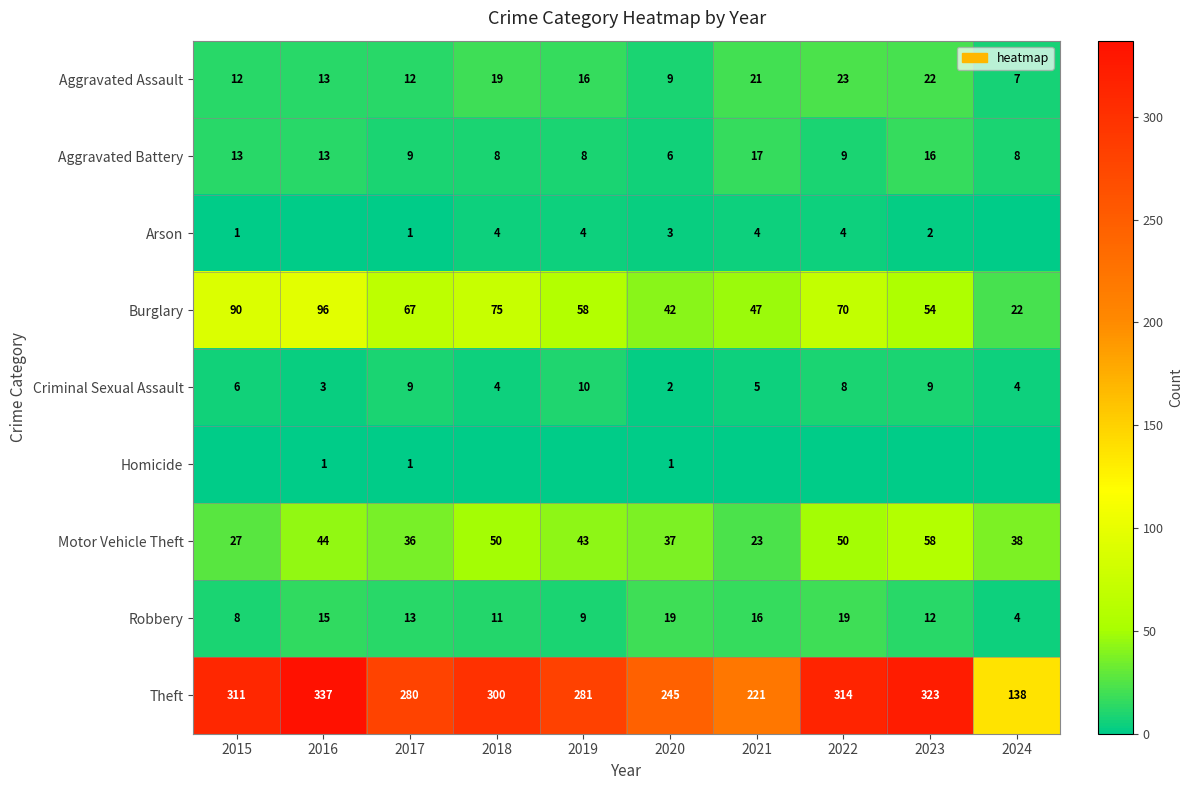

What is the approximate value of Criminal Sexual Assault at 2021?

5